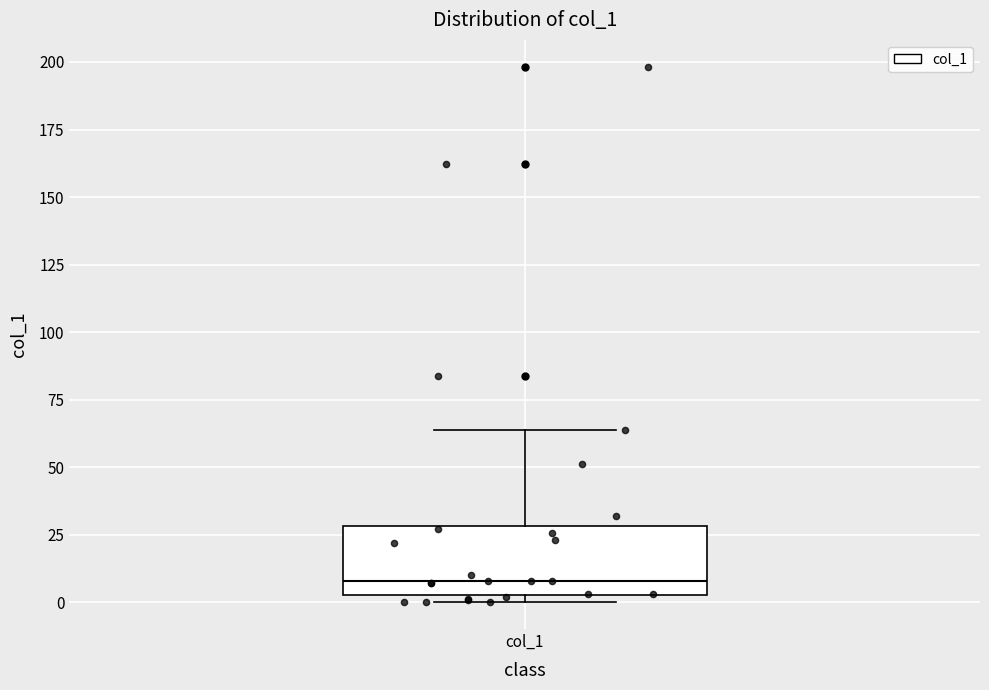

Transcribe this box plot: give where the median line is, the range the box spans, and where the two whiskers end, as read against the y-axis. The values are not printed on the chart, so give them approximately, as read against the axis.

median 10, box 5 to 30, whiskers 0 to 65